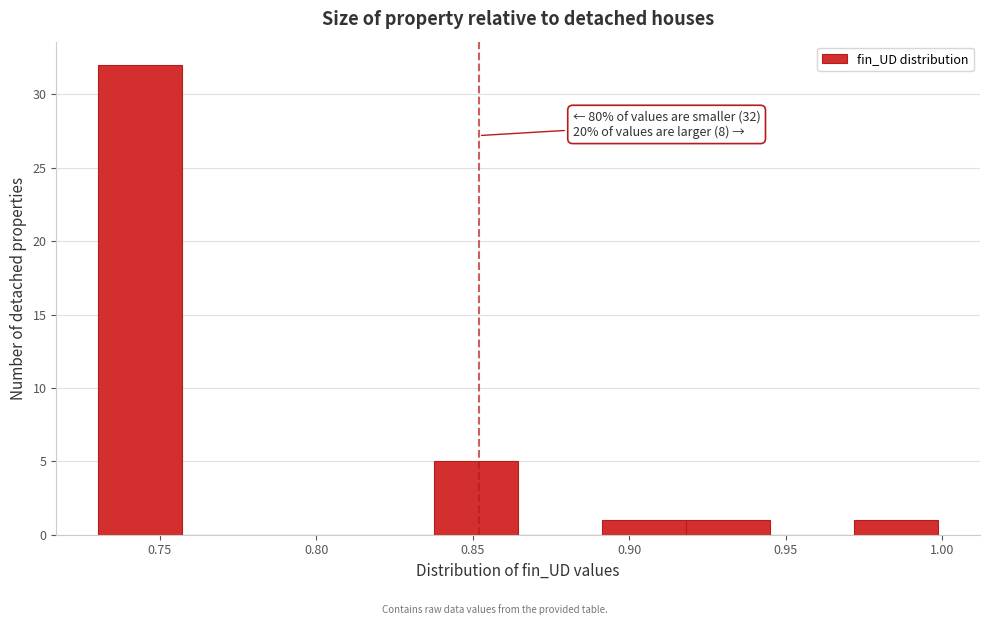

Which range on the x-axis has the tallest bar?

0.730 to 0.755